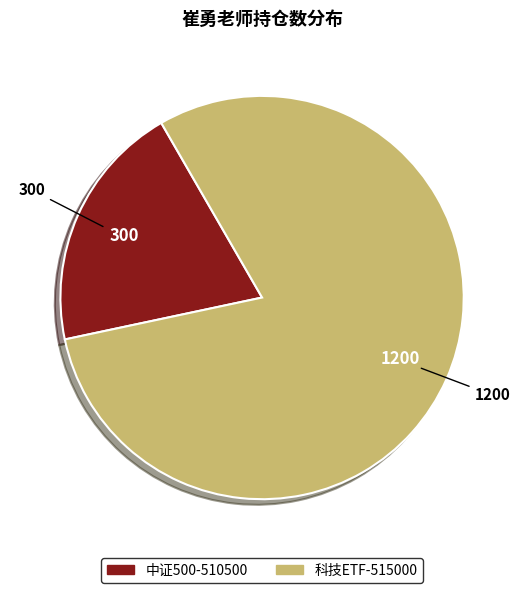

Is there any slice that represents more than half of the pie?

Yes